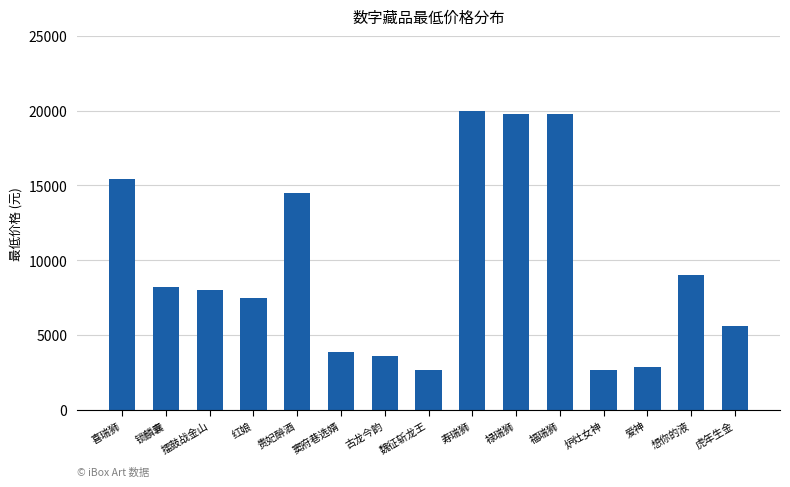

True or false: the data shows 3598.0 at 古龙今韵.

True